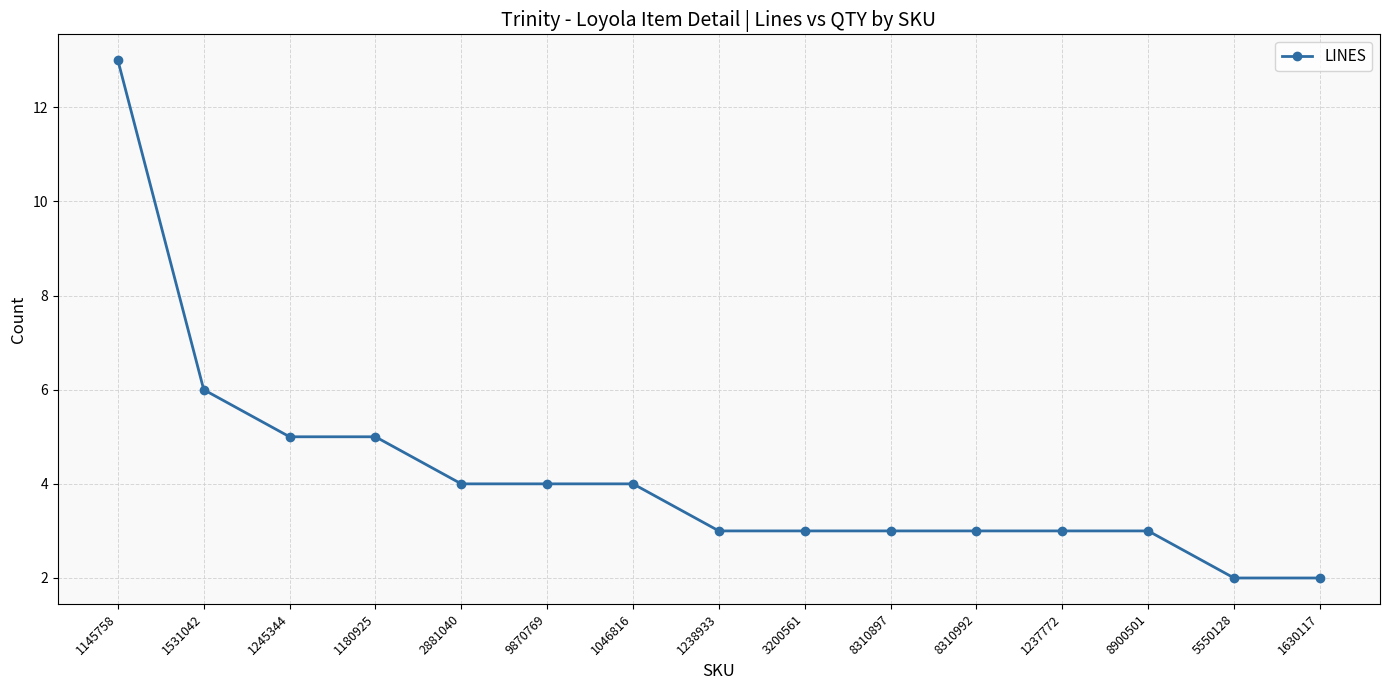

What is the difference between the second highest and second lowest values?

4